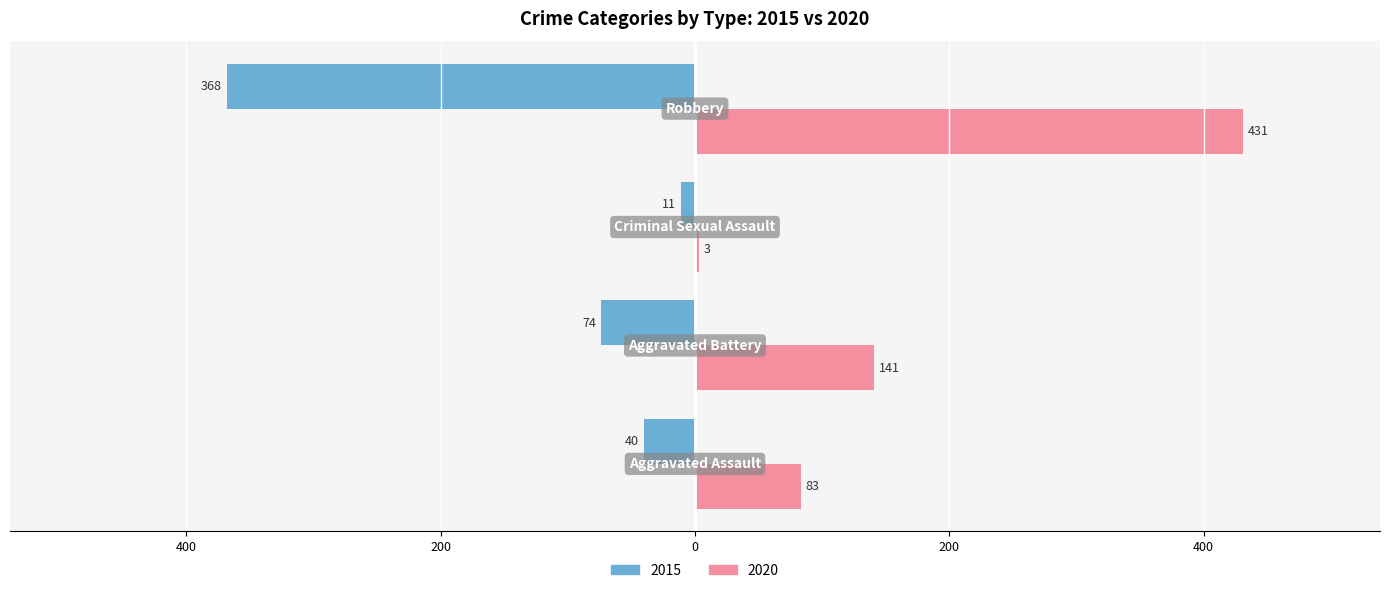

What are all the series names shown in the legend?

2015, 2020